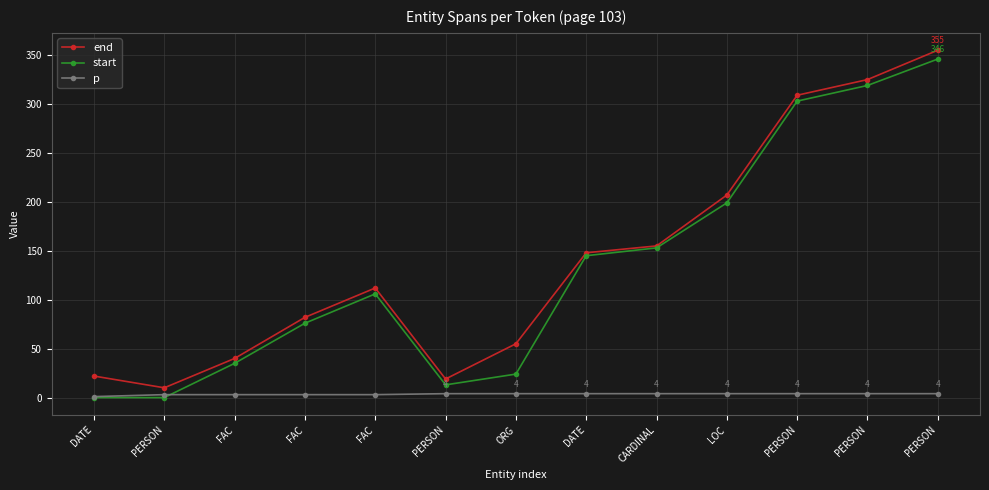

Which label corresponds to the smallest value in the chart?

DATE